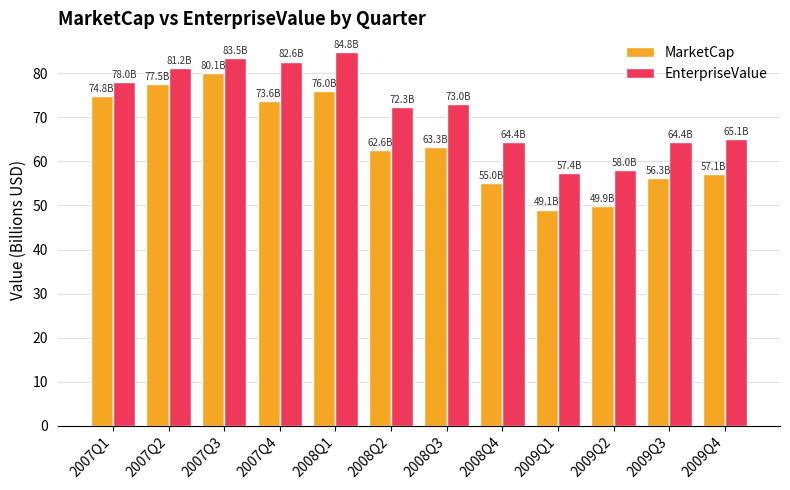

Which series has the largest total across all categories?

EnterpriseValue